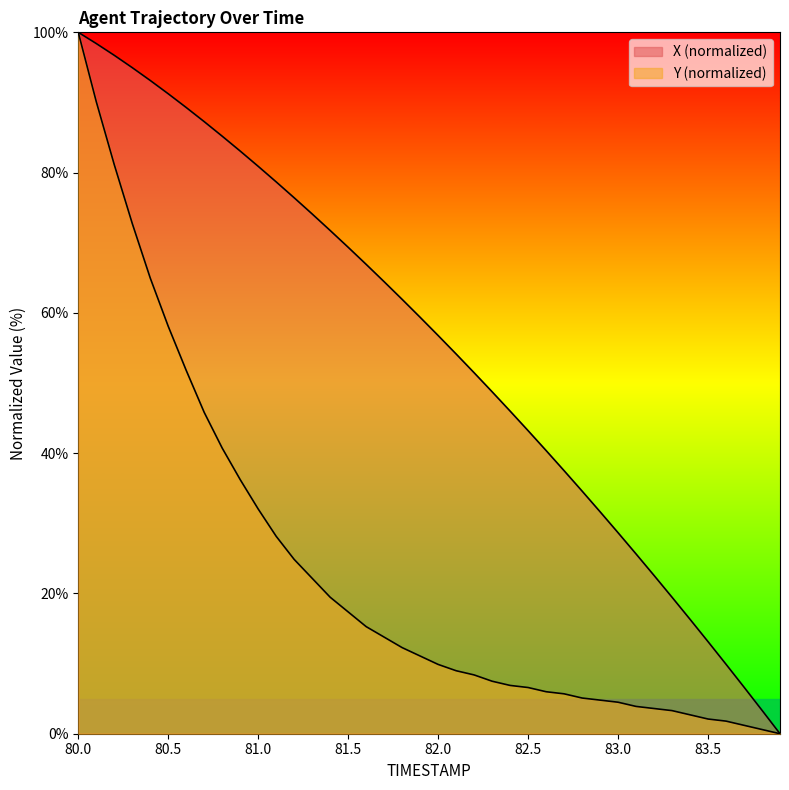

How many lines are shown in the chart?

2